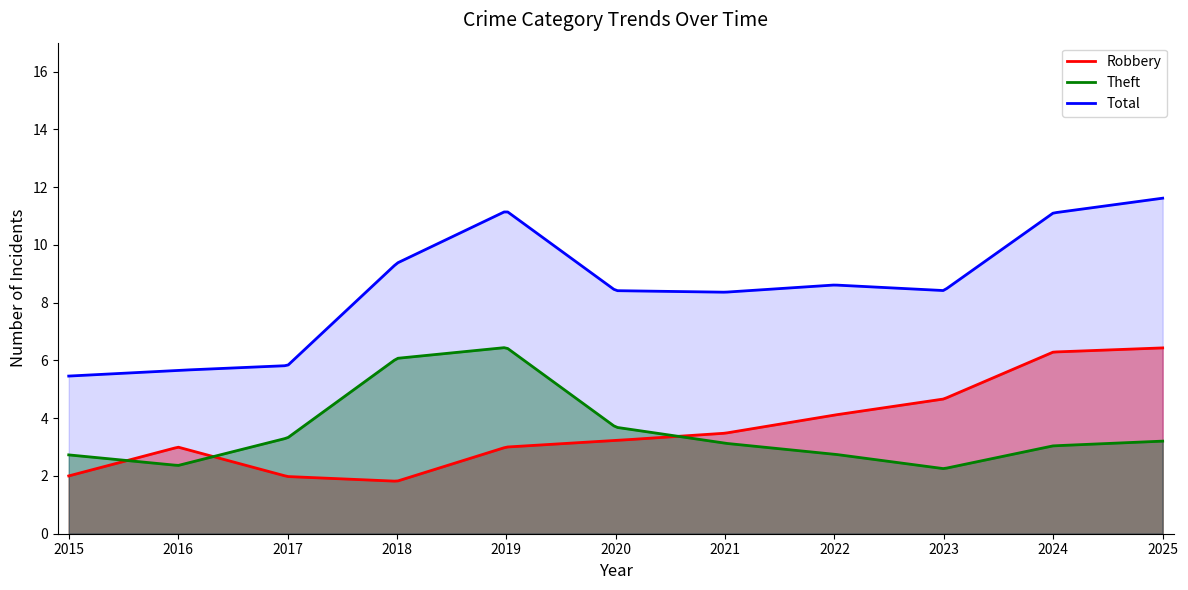

Which series has the largest total across all categories?

Total